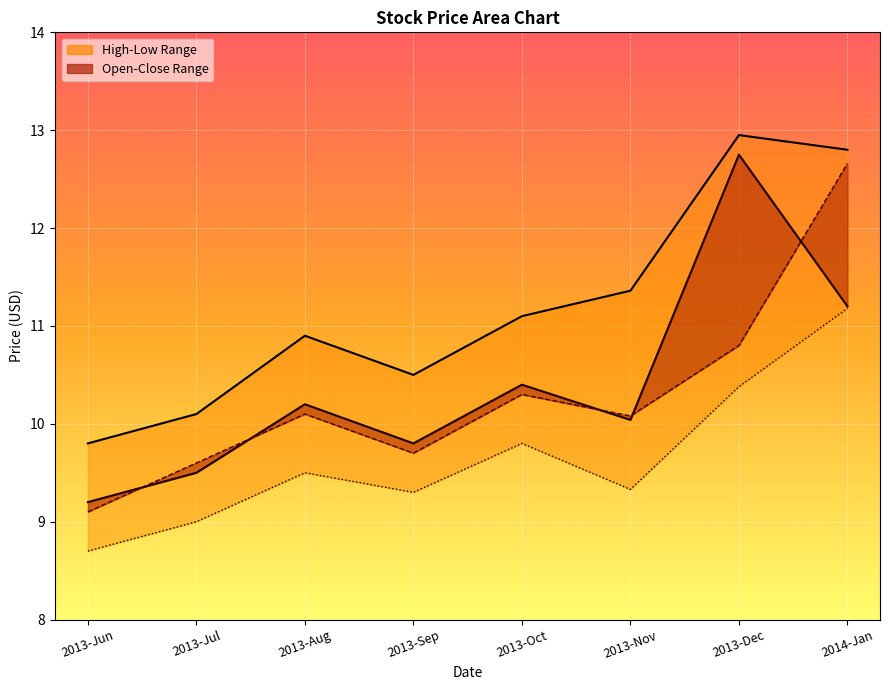

What is the highest value of the Close_line series?

12.8